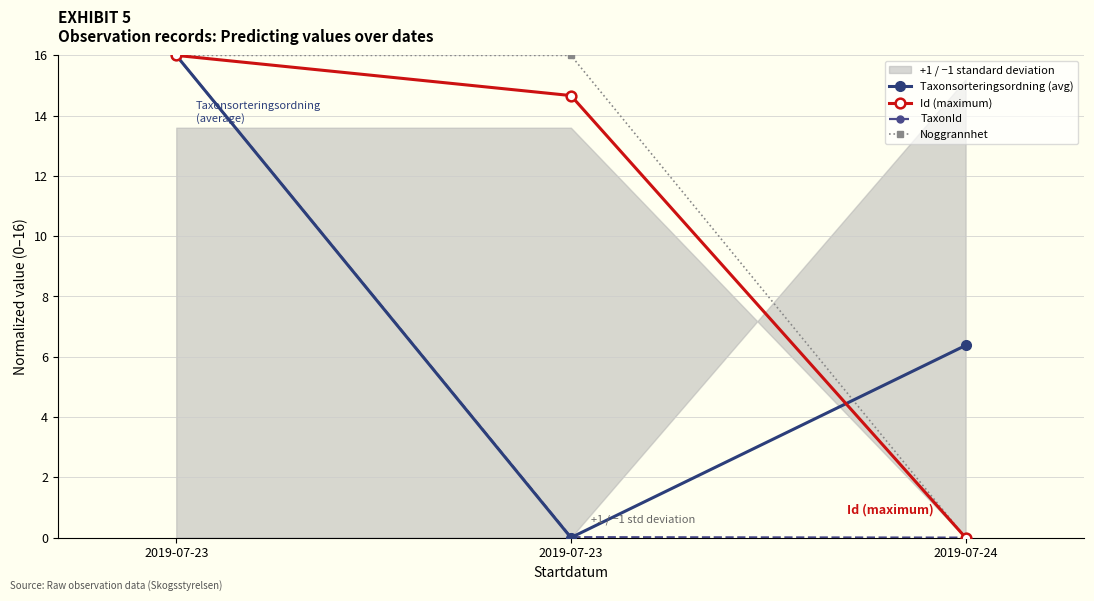

At how many categories does at least one series exceed 6?

3